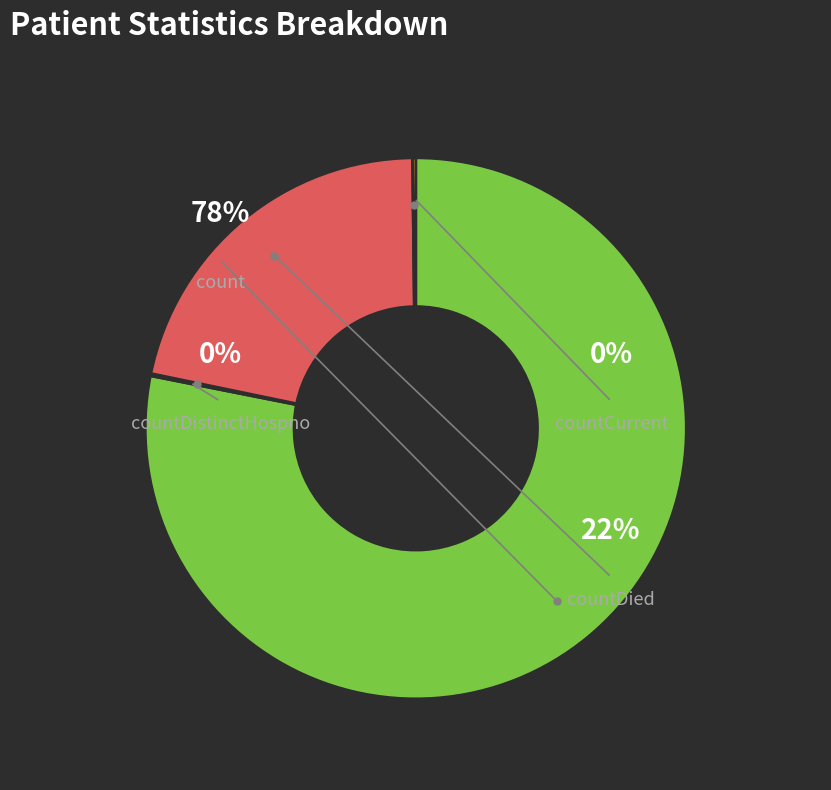

Is the sum of count and countCurrent greater than half?

Yes